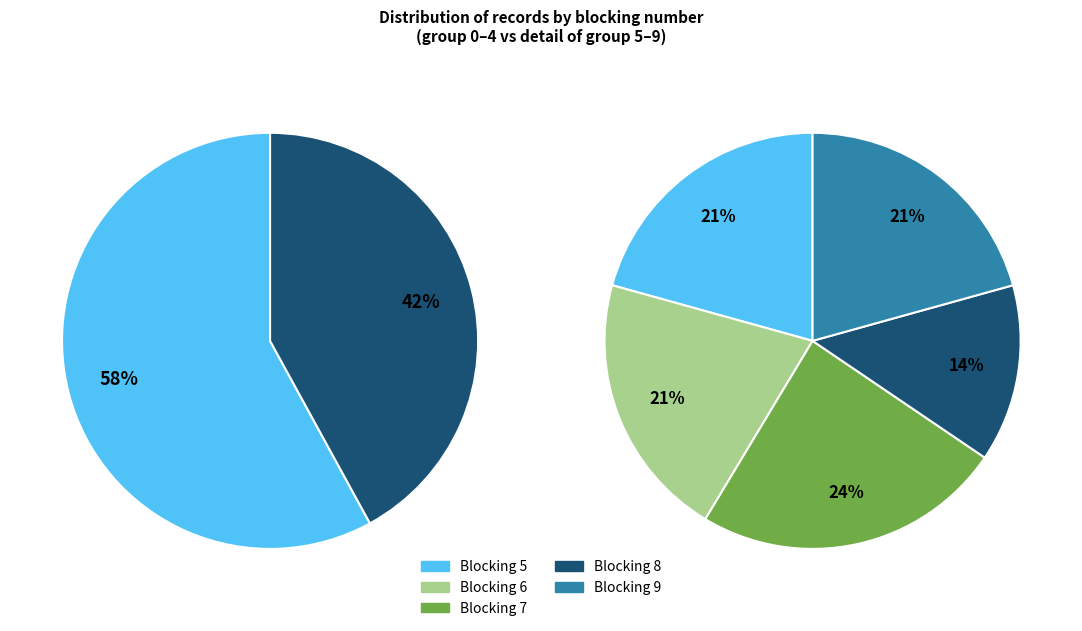

Is the sum of 7 and 3 greater than half?

No